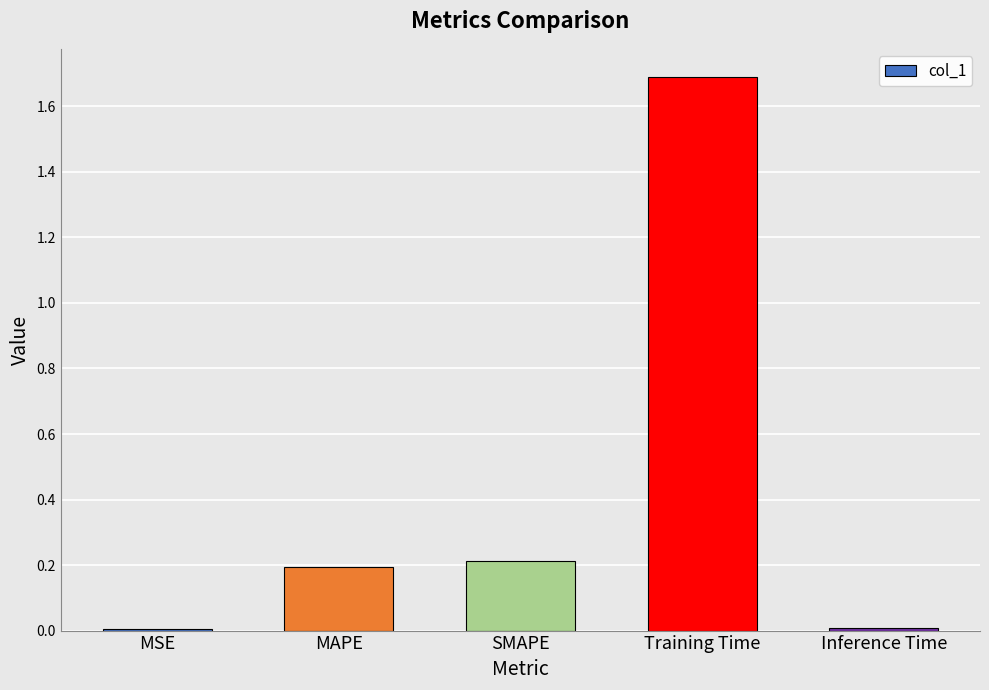

Between MSE and SMAPE, which is larger?

SMAPE